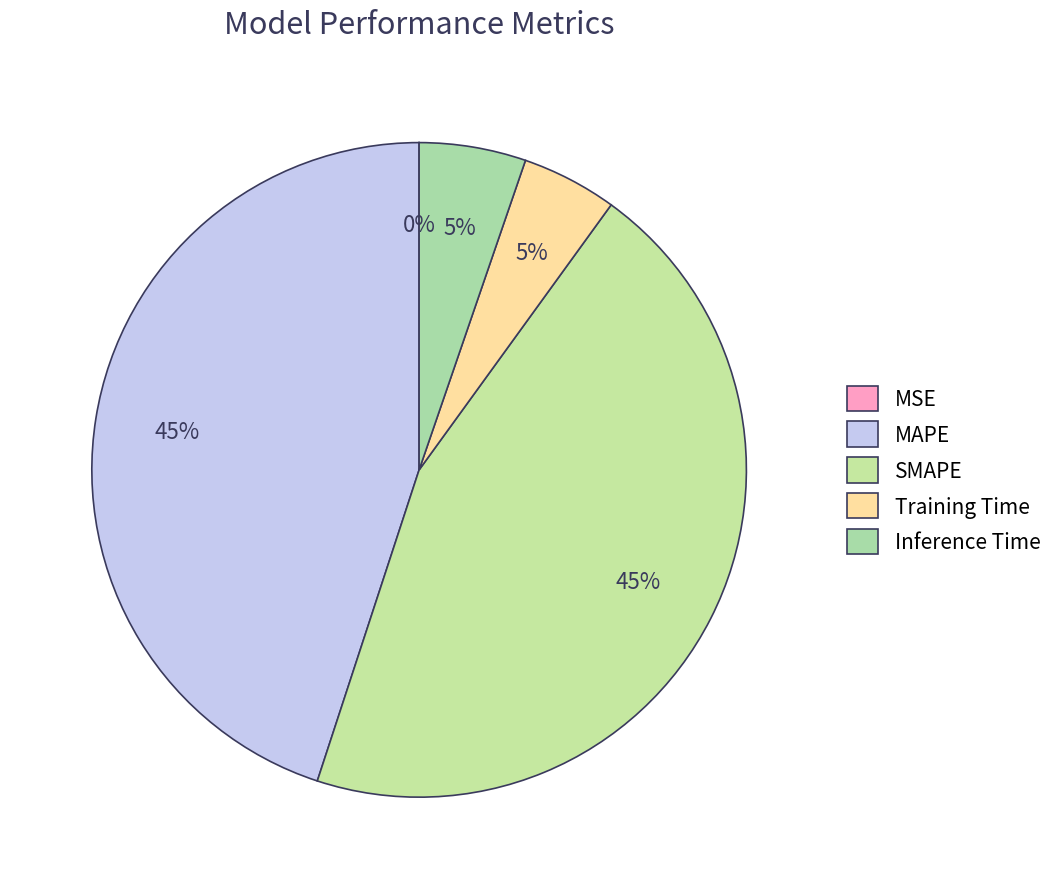

Rank the categories by value from highest to lowest.

SMAPE, MAPE, Inference Time, Training Time, MSE